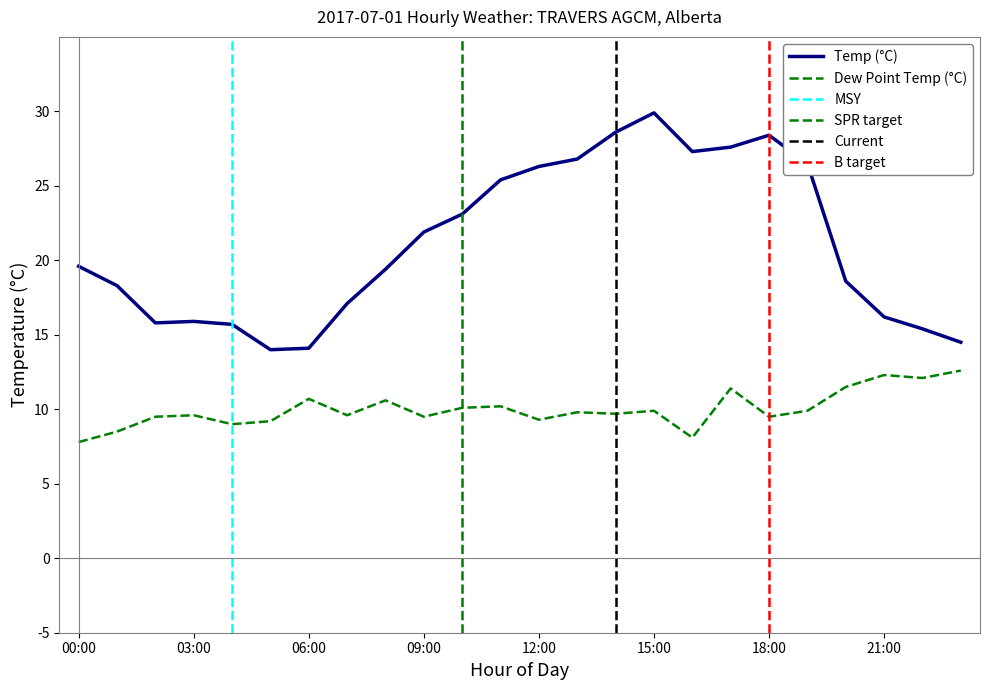

True or false: Dew Point Temp (°C) and Temp (°C) intersect in this chart.

False